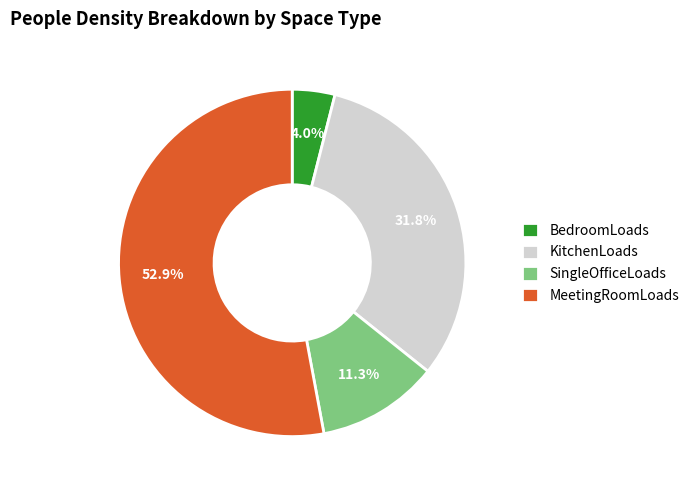

What portion of the pie excludes KitchenLoads?

68.2%